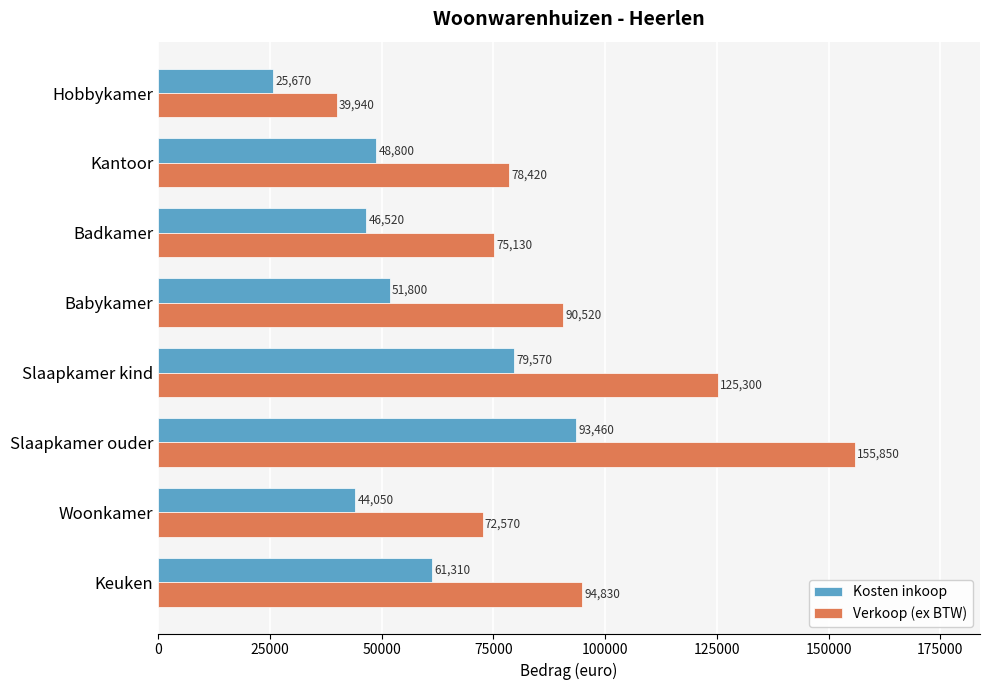

Rank the series by their average value, from highest to lowest.

Verkoop (ex BTW), Kosten inkoop